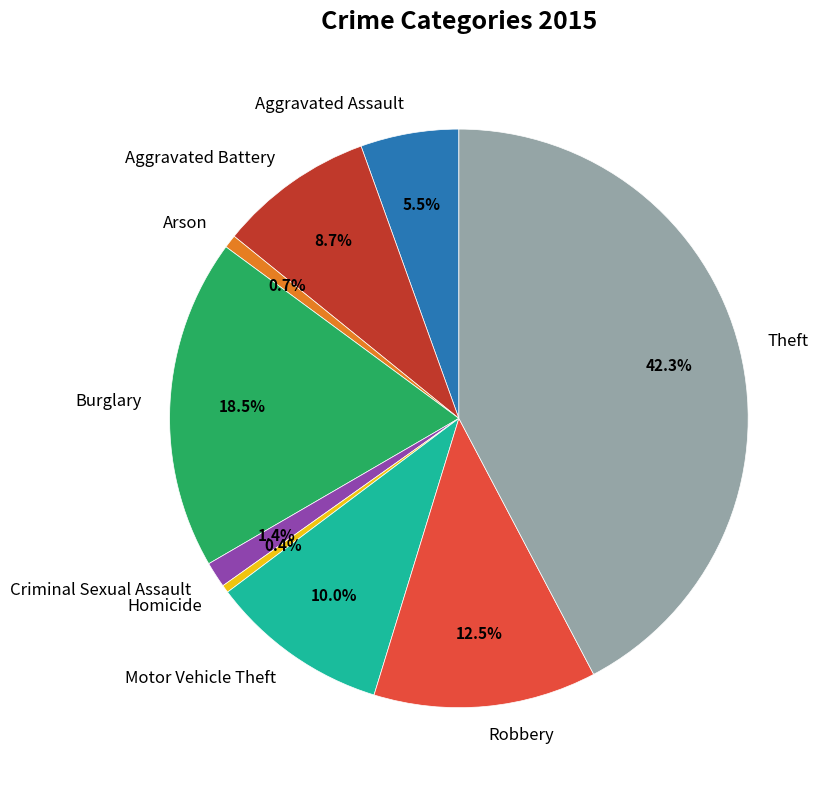

What percentage is NOT represented by Aggravated Battery?

91.3%